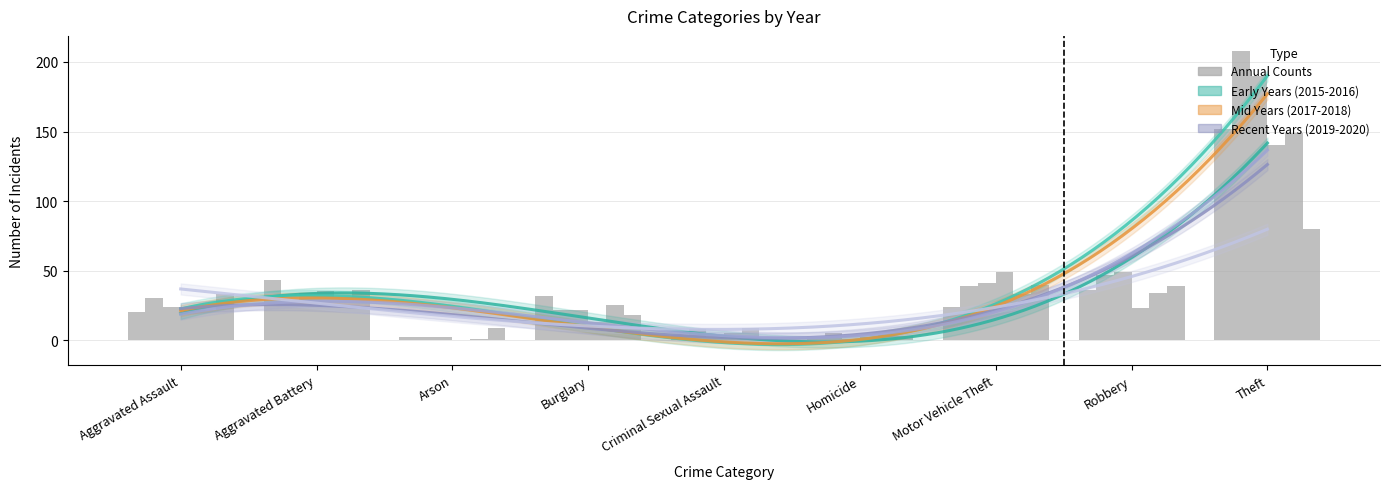

What is the lowest value of the 2015 series?

2